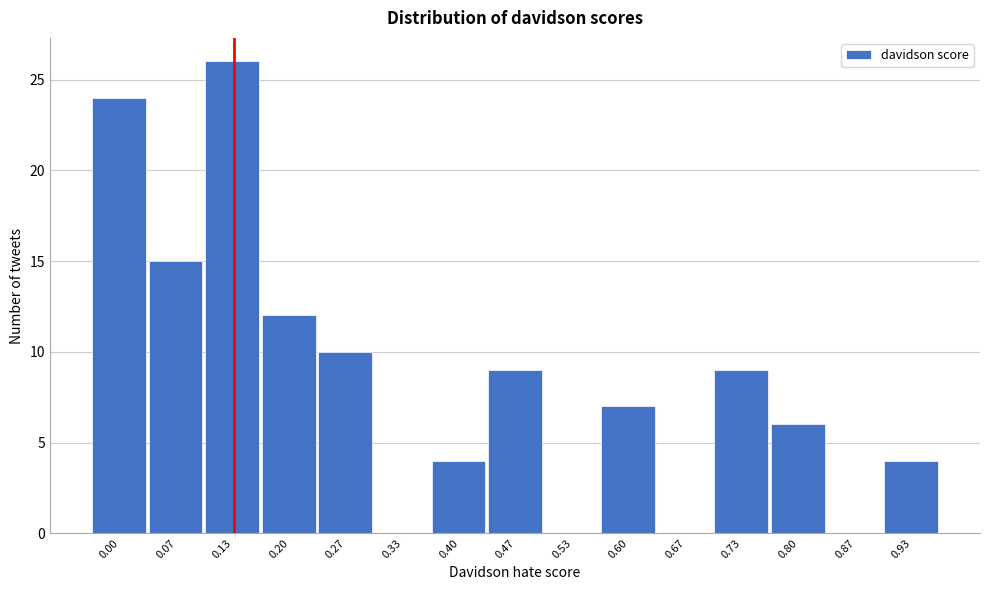

Reading left to right, extract all data points from this chart.

0.00=24	0.07=15	0.13=26	0.20=12	0.27=10	0.33=0	0.40=4	0.47=9	0.53=0	0.60=7	0.67=0	0.73=9	0.80=6	0.87=0	0.93=4